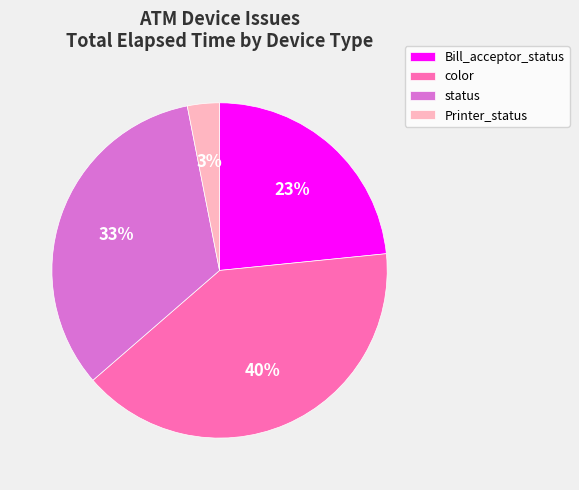

Is it true that Printer_status is 3% of the pie?

True